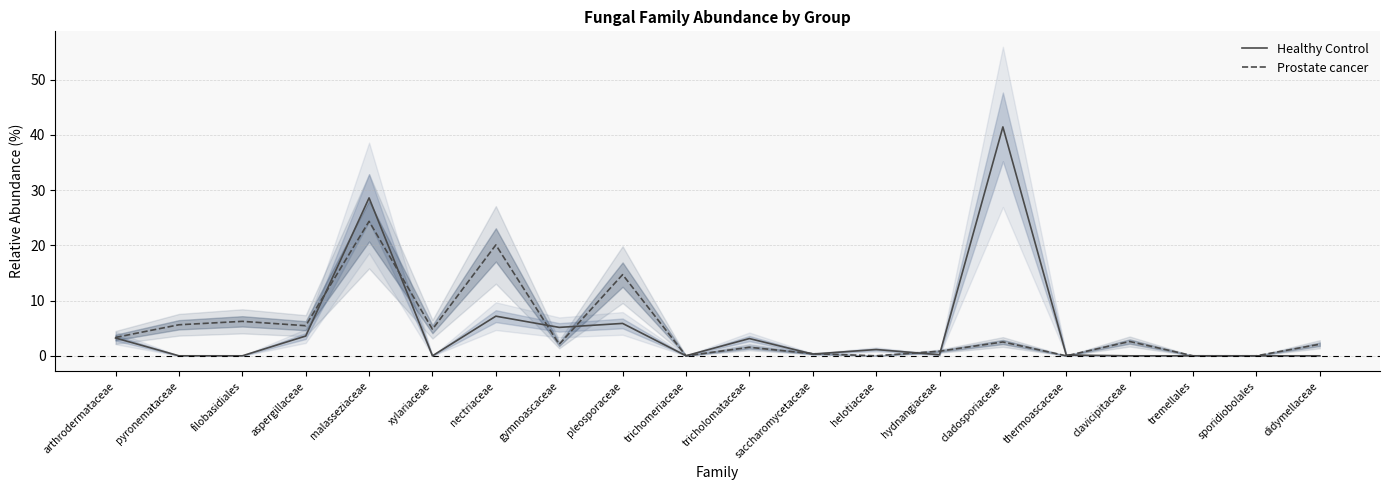

Rank the categories by Healthy Control value from lowest to highest.

pyronemataceae, filobasidiales, xylariaceae, clavicipitaceae, tremellales, sporidiobolales, didymellaceae, trichomeriaceae, thermoascaceae, hydnangiaceae, saccharomycetaceae, helotiaceae, tricholomataceae, arthrodermataceae, aspergillaceae, gymnoascaceae, pleosporaceae, nectriaceae, malasseziaceae, cladosporiaceae